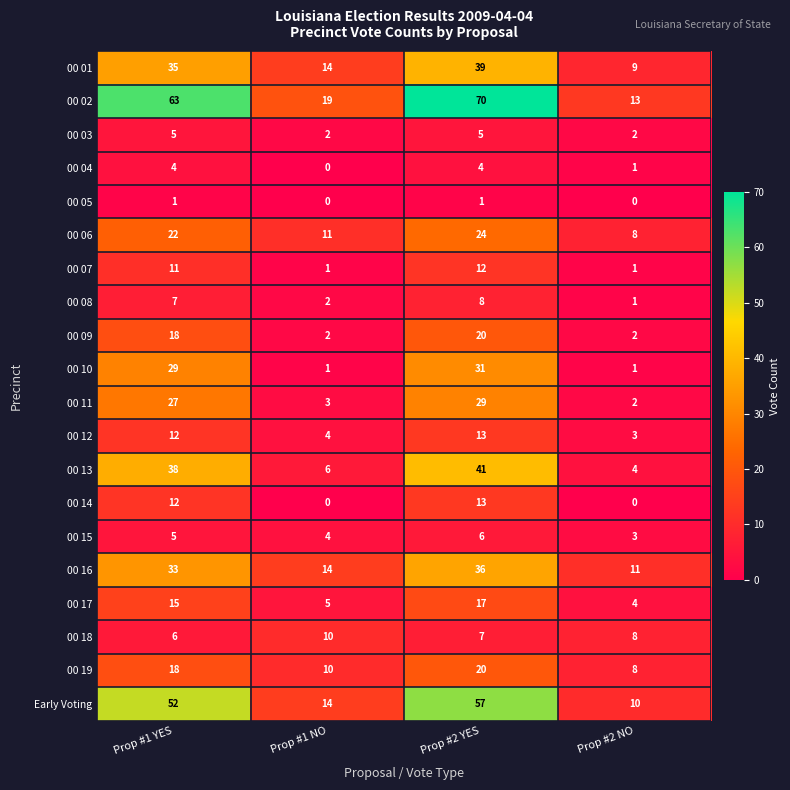

Read the 00 13 value at Prop #2 NO, to the nearest 5.

5